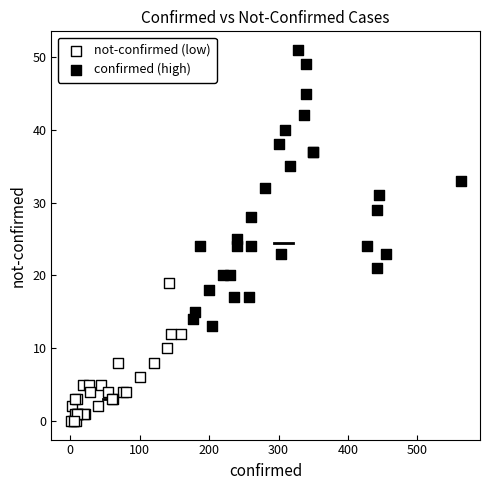

What are all the series names shown in the legend?

not-confirmed (low), confirmed (high)